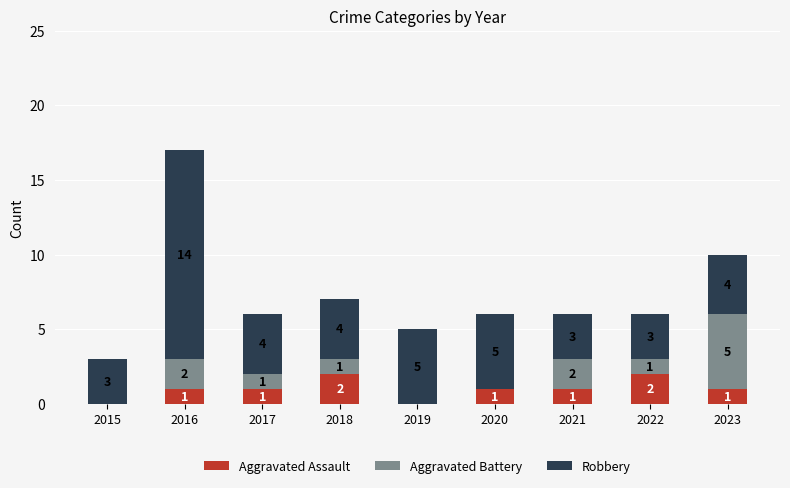

At which category is the sum across all series the highest?

2016